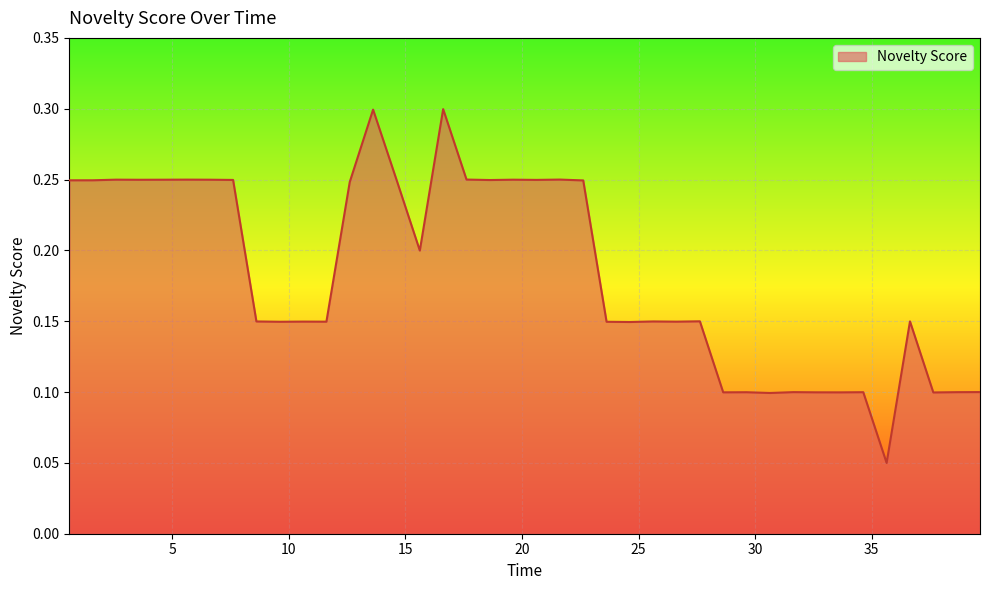

What is the maximum value shown in the chart?

0.3